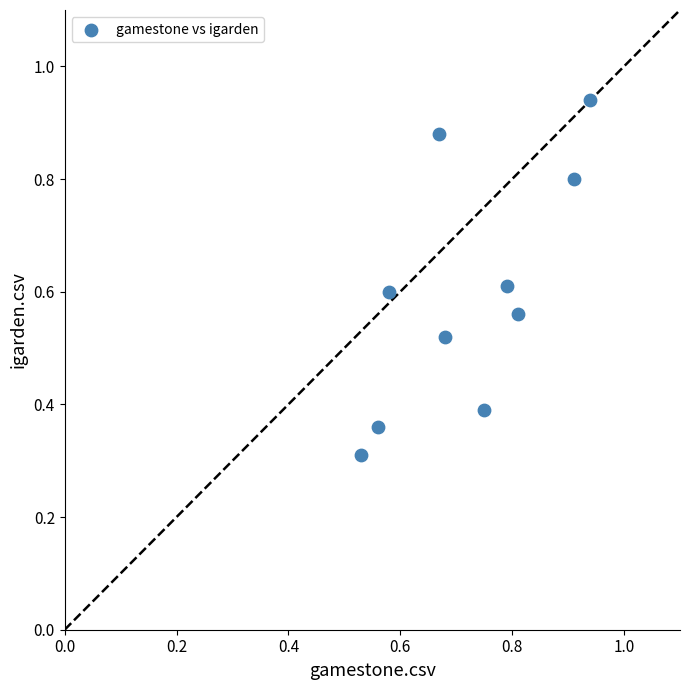

What is the average X value?

0.7